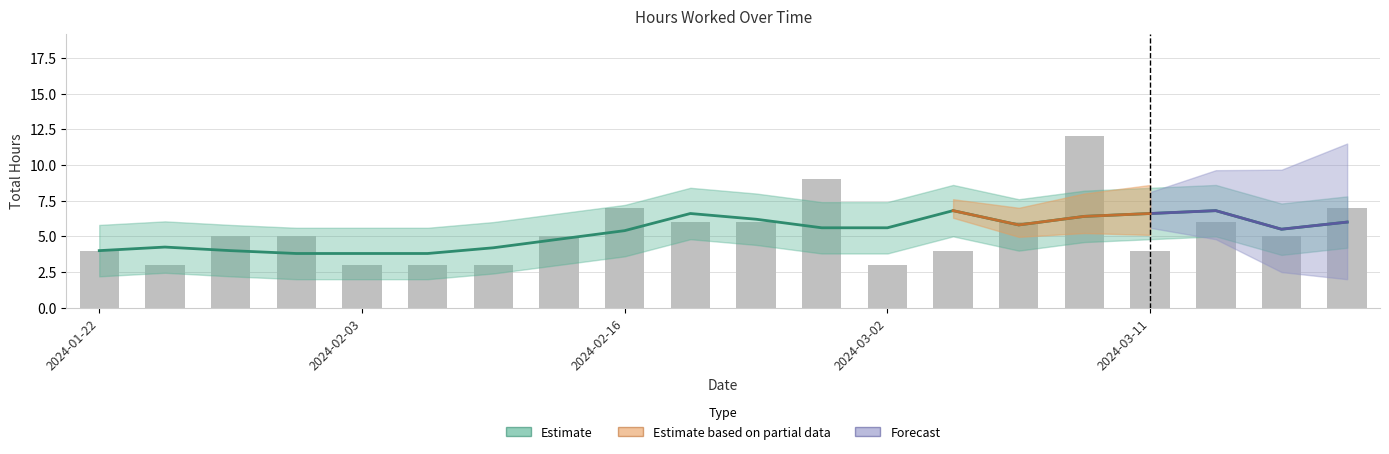

The chart shows a value of 2 at 2024-03-18. True or false?

False